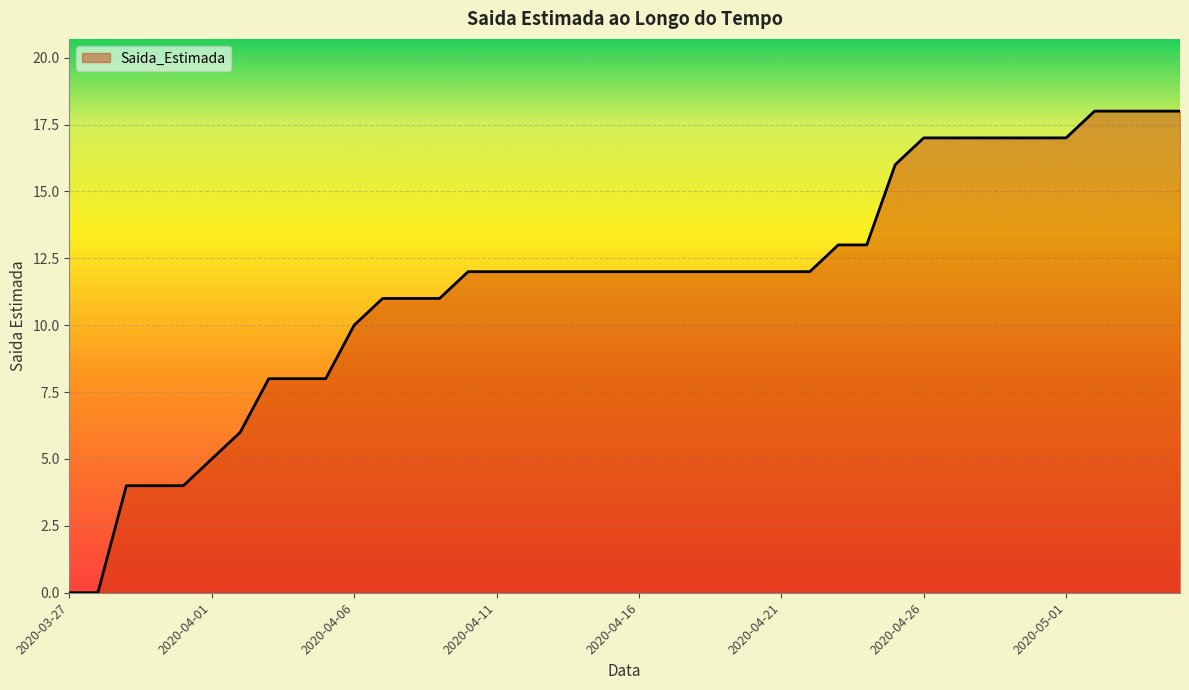

What is the difference between the maximum and minimum values?

18